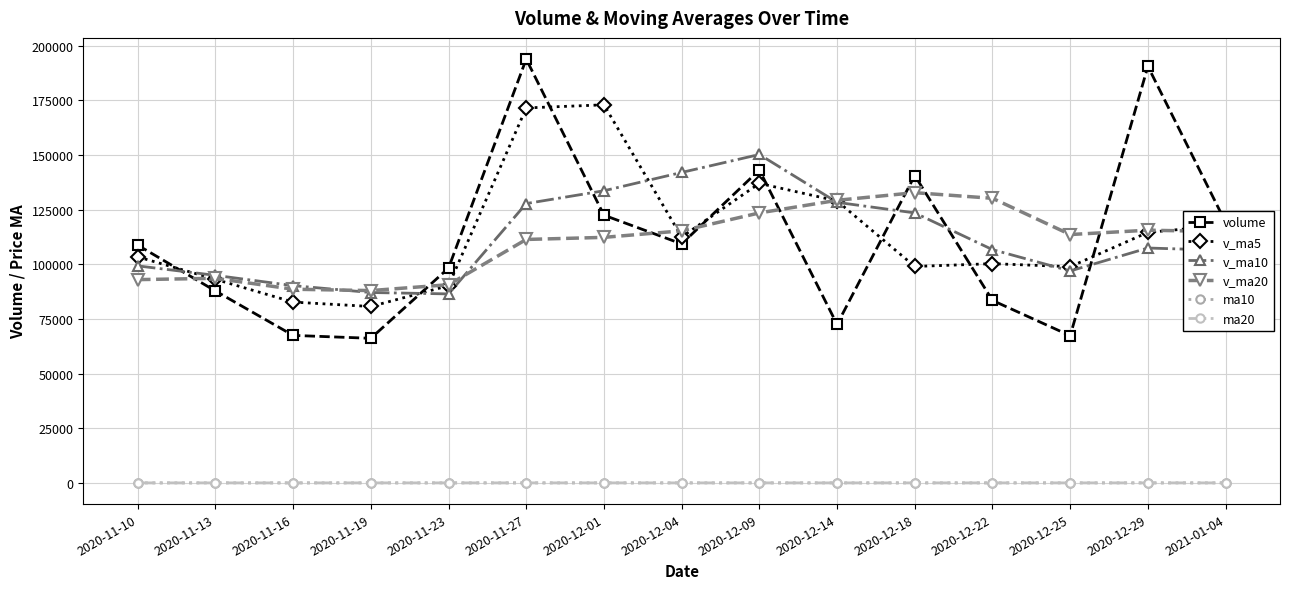

The value of v_ma20 at 2020-12-25 is 169540.3. True or false?

False